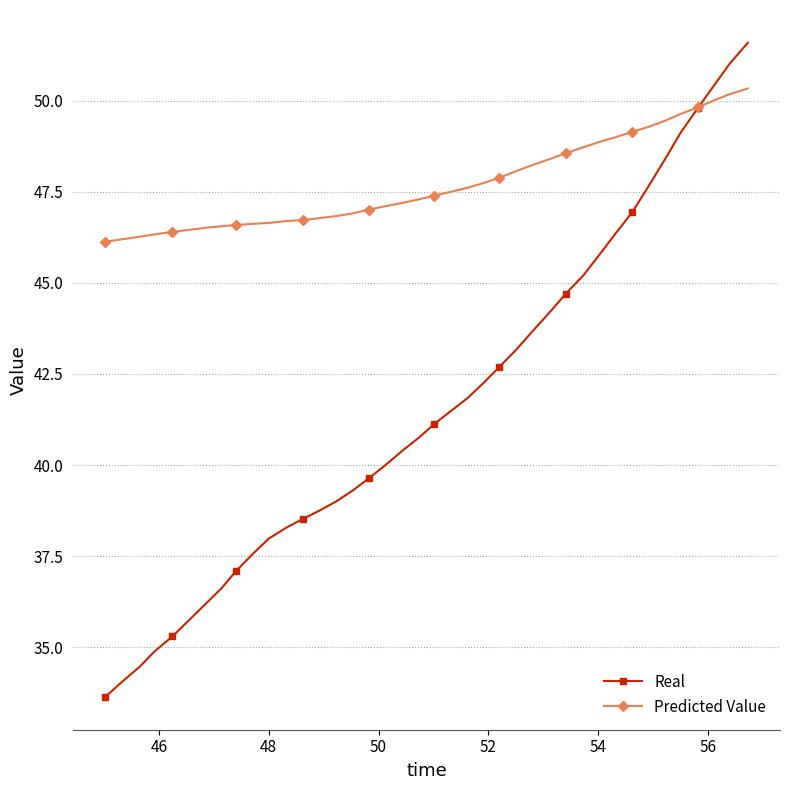

List the series in order of their peak value, highest first.

Real, Predicted Value